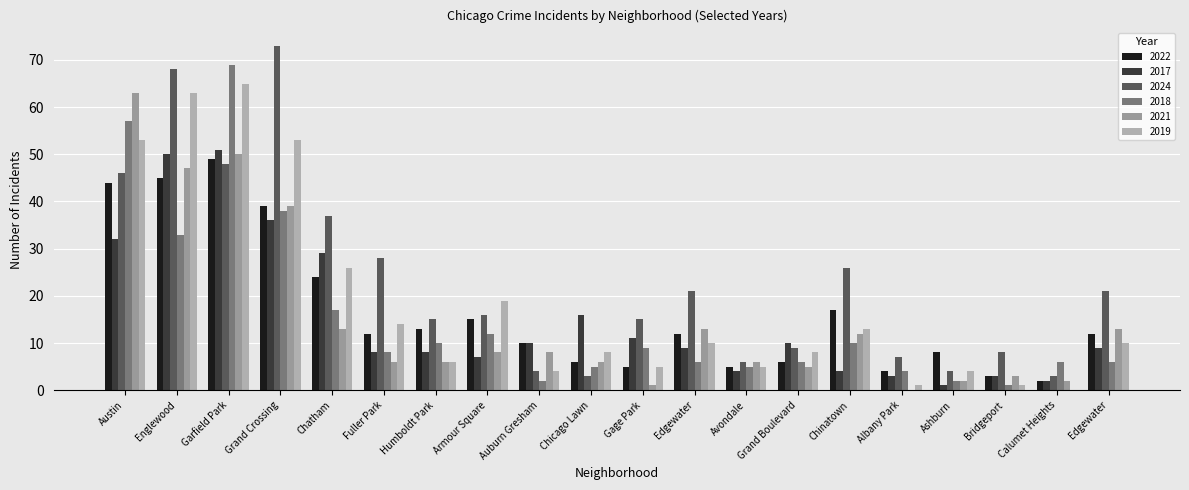

How many categories are shown in the chart?

20